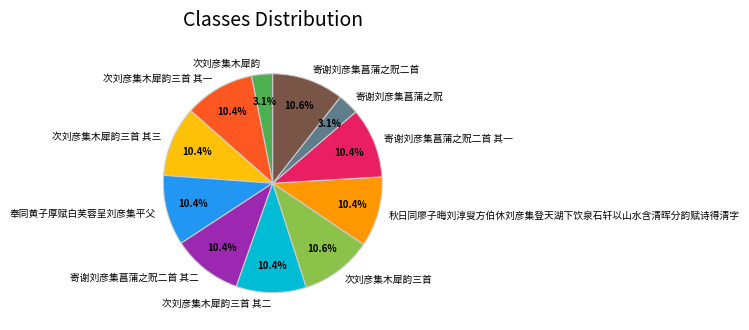

True or false: 寄谢刘彦集菖蒲之贶二首 accounts for 11% of the total.

True